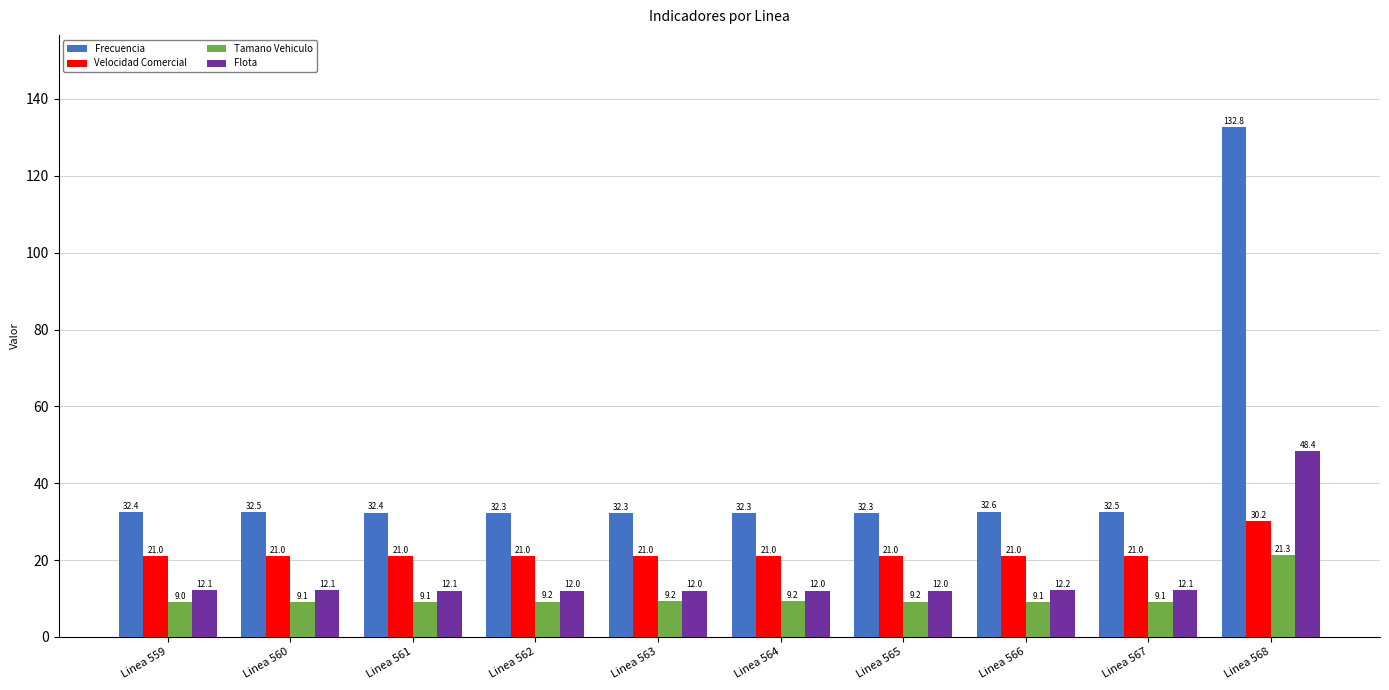

Reading left to right, transcribe all the data shown in this chart.

Frecuencia: 32.4	32.5	32.4	32.3	32.3	32.3	32.3	32.6	32.5	132.8
Velocidad Comercial: 21.0	21.0	21.0	21.0	21.0	21.0	21.0	21.0	21.0	30.2
Tamano Vehiculo: 9.0	9.1	9.1	9.2	9.2	9.2	9.2	9.1	9.1	21.3
Flota: 12.1	12.1	12.1	12.0	12.0	12.0	12.0	12.2	12.1	48.4